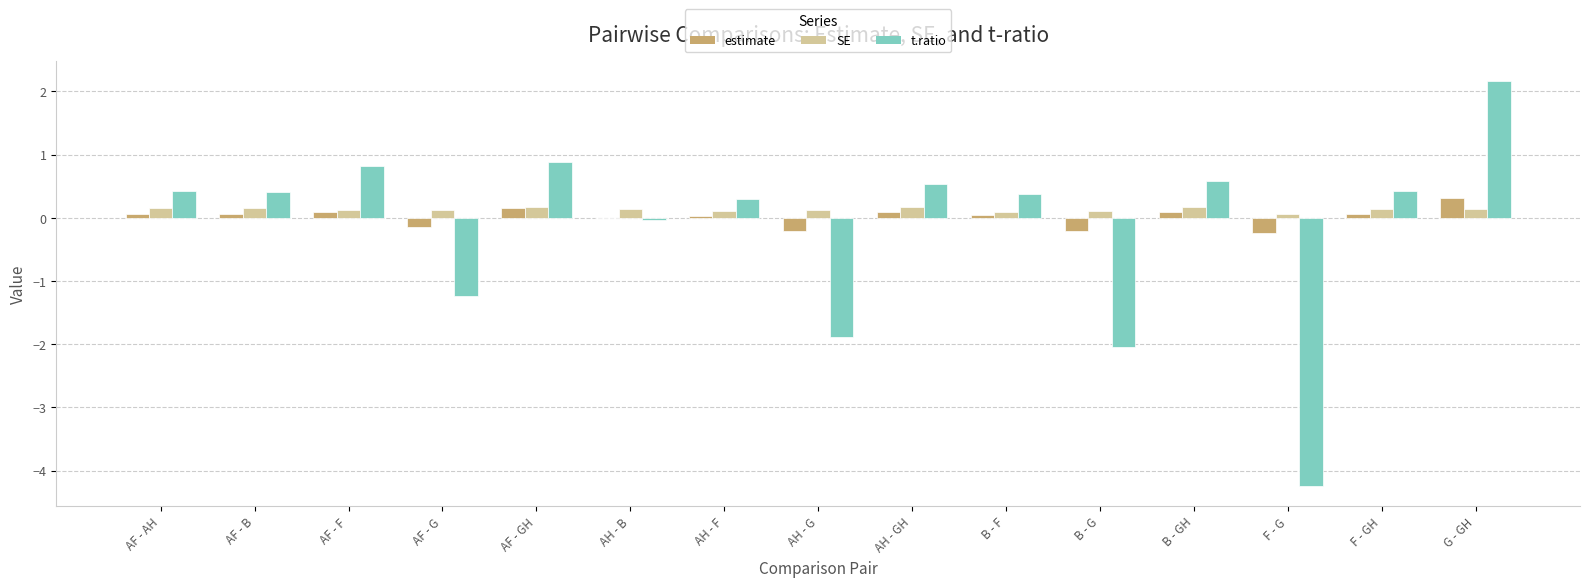

What is the highest value of the estimate series?

0.3